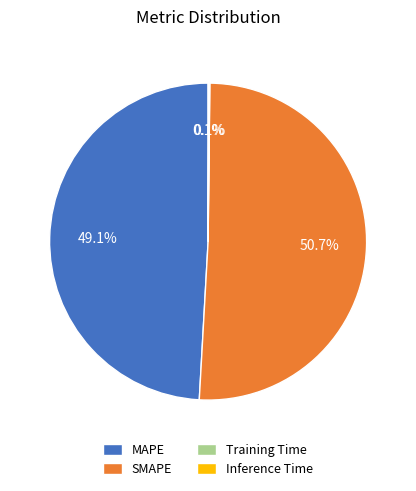

To the nearest percent, what is the average slice percentage?

25%